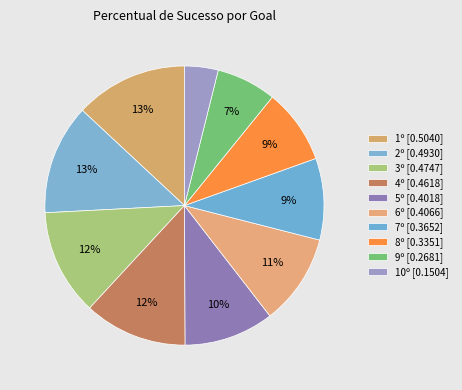

How many slices are in this pie chart?

10